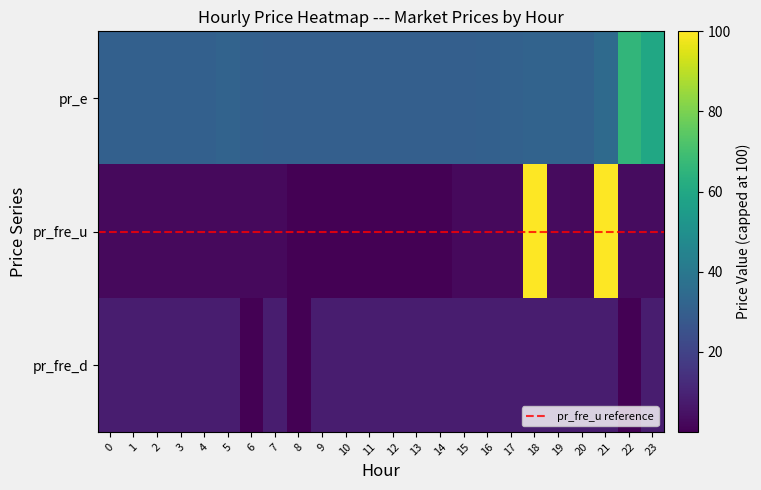

Between 7 and 12, which series saw the biggest shift?

pr_fre_u